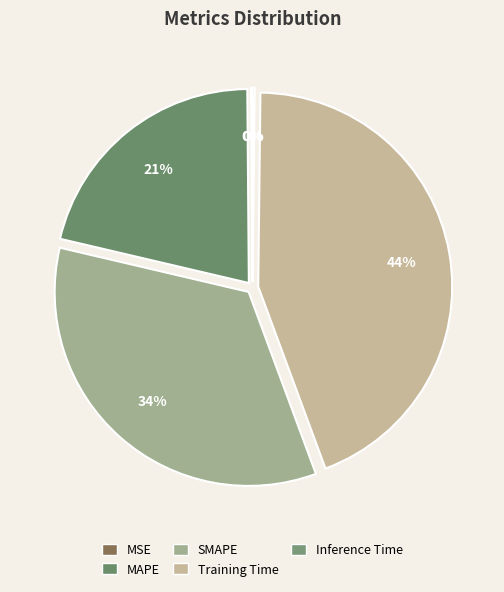

To the nearest percent, what is the average slice percentage?

20%